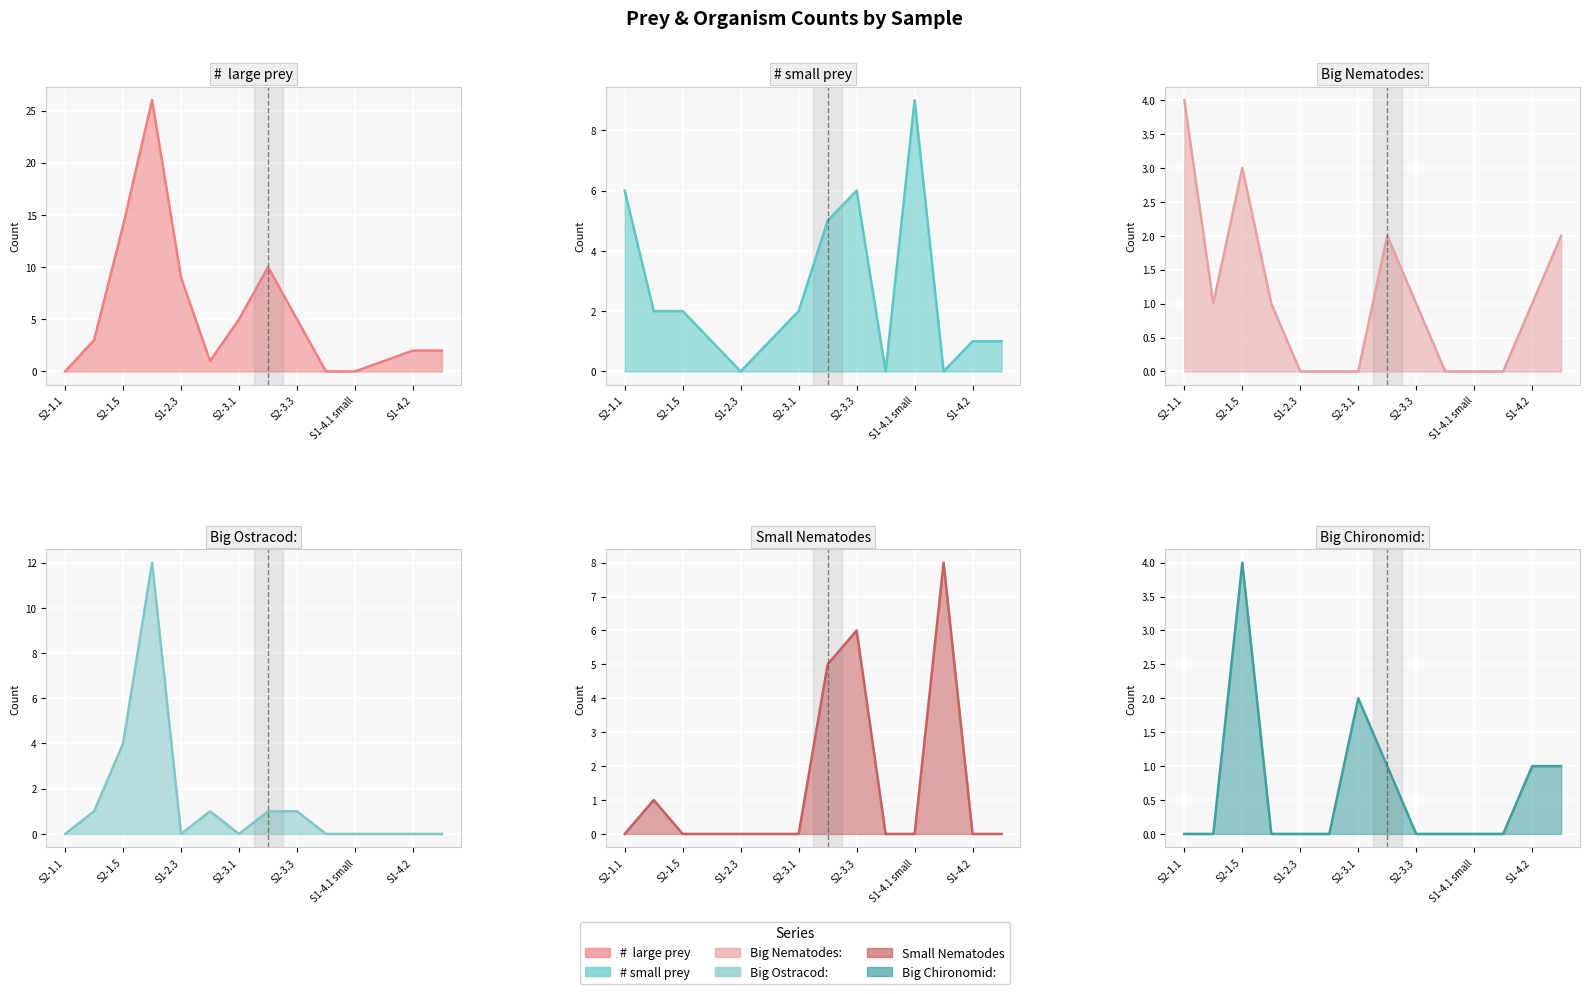

What is the sum of all #  large prey values?

78